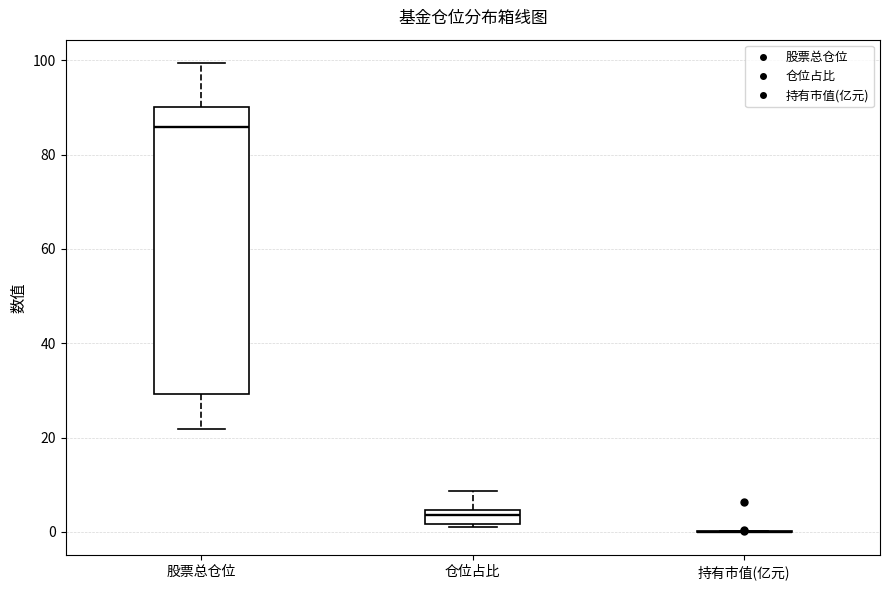

Where does the upper whisker of the box for 仓位占比 end on the y-axis? The values are not printed on the chart, so give them approximately, as read against the axis.

8